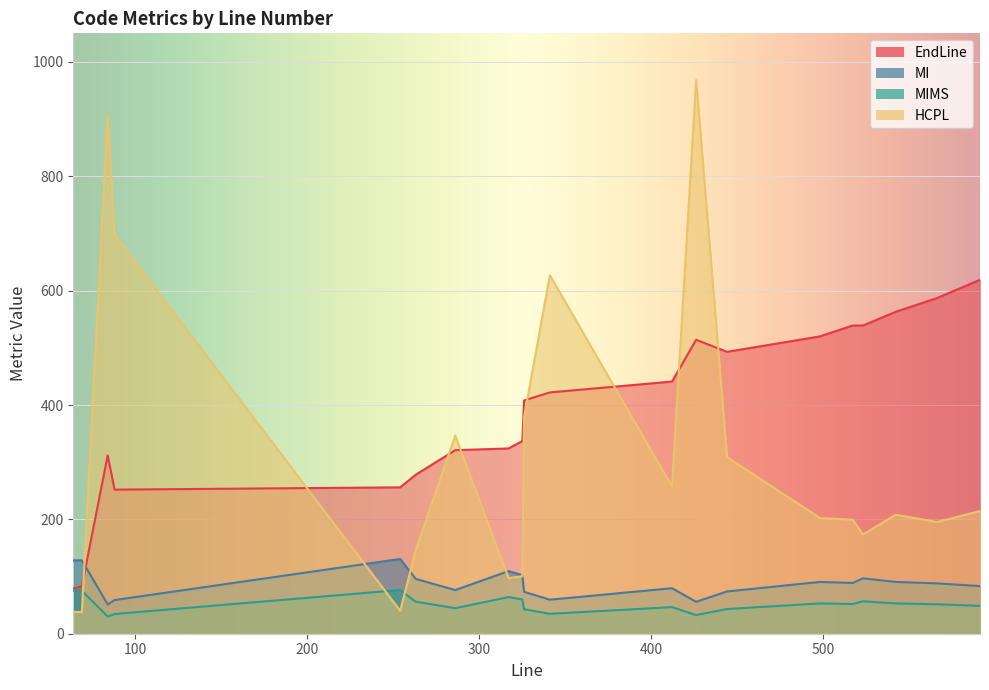

Reading left to right, list all the values displayed in this chart.

EndLine: 69=83.0	88=252.0	254=256.0	263=278.0	286=321.0	325=337.0	341=422.0	426=514.0	517=539.0	64=79.0	84=312.0	317=324.0	326=408.0	412=441.0	444=493.0	498=520.0	523=539.0	542=563.0	566=587.0	591=619.0
MI: 69=128.3	88=58.9	254=130.7	263=95.9	286=76.3	325=102.3	341=59.5	426=55.8	517=88.8	64=128.3	84=51.2	317=109.5	326=73.3	412=79.5	444=73.9	498=90.6	523=96.9	542=90.6	566=88.0	591=83.3
MIMS: 69=75.0	88=34.4	254=76.4	263=56.1	286=44.6	325=59.8	341=34.8	426=32.6	517=51.9	64=75.0	84=29.9	317=64.0	326=42.9	412=46.5	444=43.2	498=53.0	523=56.7	542=53.0	566=51.5	591=48.7
HCPL: 69=38.1	88=697.7	254=40.1	263=145.5	286=346.6	325=100.4	341=626.8	426=968.3	517=199.5	64=38.1	84=905.4	317=97.2	326=378.9	412=257.6	444=308.8	498=202.3	523=173.5	542=208.1	566=195.3	591=214.6